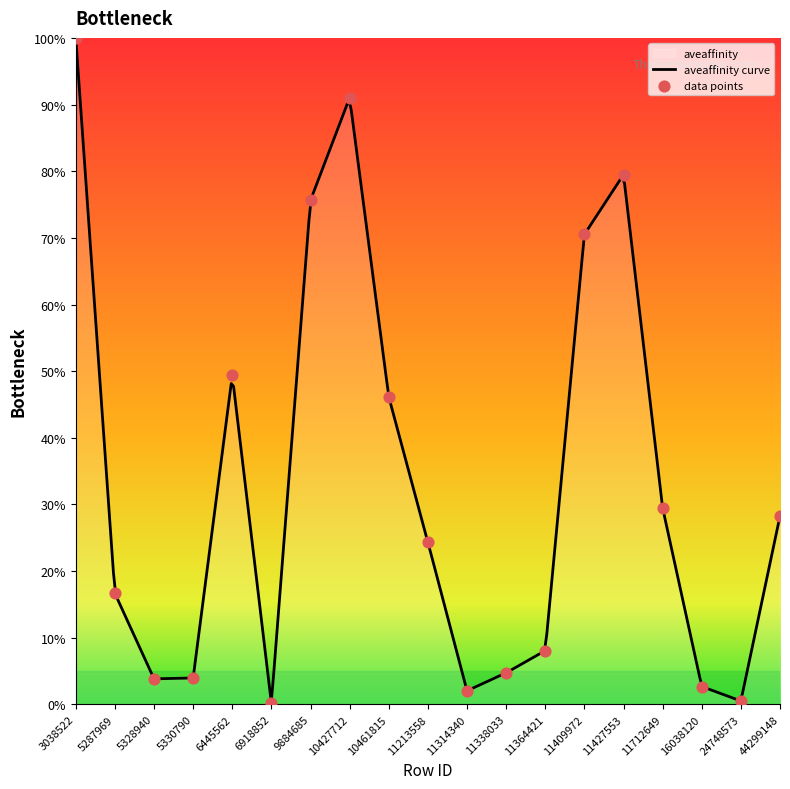

Approximately how many times larger is the value at 11213558 compared to 11712649?

0.8